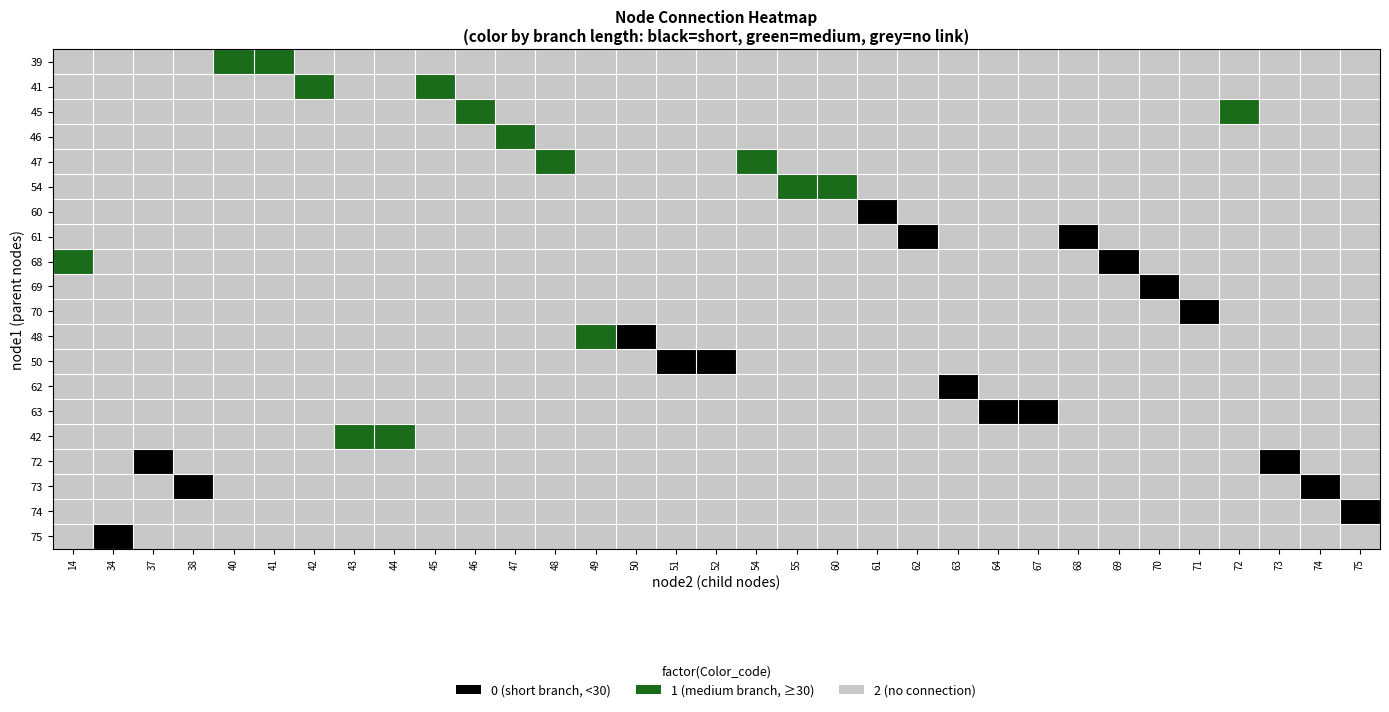

Reading left to right, transcribe all the data shown in this chart.

39: 14=2	34=2	37=2	38=2	40=1	41=1	42=2	43=2	44=2	45=2	46=2	47=2	48=2	49=2	50=2	51=2	52=2	54=2	55=2	60=2	61=2	62=2	63=2	64=2	67=2	68=2	69=2	70=2	71=2	72=2	73=2	74=2	75=2
41: 14=2	34=2	37=2	38=2	40=2	41=2	42=1	43=2	44=2	45=1	46=2	47=2	48=2	49=2	50=2	51=2	52=2	54=2	55=2	60=2	61=2	62=2	63=2	64=2	67=2	68=2	69=2	70=2	71=2	72=2	73=2	74=2	75=2
45: 14=2	34=2	37=2	38=2	40=2	41=2	42=2	43=2	44=2	45=2	46=1	47=2	48=2	49=2	50=2	51=2	52=2	54=2	55=2	60=2	61=2	62=2	63=2	64=2	67=2	68=2	69=2	70=2	71=2	72=1	73=2	74=2	75=2
46: 14=2	34=2	37=2	38=2	40=2	41=2	42=2	43=2	44=2	45=2	46=2	47=1	48=2	49=2	50=2	51=2	52=2	54=2	55=2	60=2	61=2	62=2	63=2	64=2	67=2	68=2	69=2	70=2	71=2	72=2	73=2	74=2	75=2
47: 14=2	34=2	37=2	38=2	40=2	41=2	42=2	43=2	44=2	45=2	46=2	47=2	48=1	49=2	50=2	51=2	52=2	54=1	55=2	60=2	61=2	62=2	63=2	64=2	67=2	68=2	69=2	70=2	71=2	72=2	73=2	74=2	75=2
54: 14=2	34=2	37=2	38=2	40=2	41=2	42=2	43=2	44=2	45=2	46=2	47=2	48=2	49=2	50=2	51=2	52=2	54=2	55=1	60=1	61=2	62=2	63=2	64=2	67=2	68=2	69=2	70=2	71=2	72=2	73=2	74=2	75=2
60: 14=2	34=2	37=2	38=2	40=2	41=2	42=2	43=2	44=2	45=2	46=2	47=2	48=2	49=2	50=2	51=2	52=2	54=2	55=2	60=2	61=0	62=2	63=2	64=2	67=2	68=2	69=2	70=2	71=2	72=2	73=2	74=2	75=2
61: 14=2	34=2	37=2	38=2	40=2	41=2	42=2	43=2	44=2	45=2	46=2	47=2	48=2	49=2	50=2	51=2	52=2	54=2	55=2	60=2	61=2	62=0	63=2	64=2	67=2	68=0	69=2	70=2	71=2	72=2	73=2	74=2	75=2
68: 14=1	34=2	37=2	38=2	40=2	41=2	42=2	43=2	44=2	45=2	46=2	47=2	48=2	49=2	50=2	51=2	52=2	54=2	55=2	60=2	61=2	62=2	63=2	64=2	67=2	68=2	69=0	70=2	71=2	72=2	73=2	74=2	75=2
69: 14=2	34=2	37=2	38=2	40=2	41=2	42=2	43=2	44=2	45=2	46=2	47=2	48=2	49=2	50=2	51=2	52=2	54=2	55=2	60=2	61=2	62=2	63=2	64=2	67=2	68=2	69=2	70=0	71=2	72=2	73=2	74=2	75=2
70: 14=2	34=2	37=2	38=2	40=2	41=2	42=2	43=2	44=2	45=2	46=2	47=2	48=2	49=2	50=2	51=2	52=2	54=2	55=2	60=2	61=2	62=2	63=2	64=2	67=2	68=2	69=2	70=2	71=0	72=2	73=2	74=2	75=2
48: 14=2	34=2	37=2	38=2	40=2	41=2	42=2	43=2	44=2	45=2	46=2	47=2	48=2	49=1	50=0	51=2	52=2	54=2	55=2	60=2	61=2	62=2	63=2	64=2	67=2	68=2	69=2	70=2	71=2	72=2	73=2	74=2	75=2
50: 14=2	34=2	37=2	38=2	40=2	41=2	42=2	43=2	44=2	45=2	46=2	47=2	48=2	49=2	50=2	51=0	52=0	54=2	55=2	60=2	61=2	62=2	63=2	64=2	67=2	68=2	69=2	70=2	71=2	72=2	73=2	74=2	75=2
62: 14=2	34=2	37=2	38=2	40=2	41=2	42=2	43=2	44=2	45=2	46=2	47=2	48=2	49=2	50=2	51=2	52=2	54=2	55=2	60=2	61=2	62=2	63=0	64=2	67=2	68=2	69=2	70=2	71=2	72=2	73=2	74=2	75=2
63: 14=2	34=2	37=2	38=2	40=2	41=2	42=2	43=2	44=2	45=2	46=2	47=2	48=2	49=2	50=2	51=2	52=2	54=2	55=2	60=2	61=2	62=2	63=2	64=0	67=0	68=2	69=2	70=2	71=2	72=2	73=2	74=2	75=2
42: 14=2	34=2	37=2	38=2	40=2	41=2	42=2	43=1	44=1	45=2	46=2	47=2	48=2	49=2	50=2	51=2	52=2	54=2	55=2	60=2	61=2	62=2	63=2	64=2	67=2	68=2	69=2	70=2	71=2	72=2	73=2	74=2	75=2
72: 14=2	34=2	37=0	38=2	40=2	41=2	42=2	43=2	44=2	45=2	46=2	47=2	48=2	49=2	50=2	51=2	52=2	54=2	55=2	60=2	61=2	62=2	63=2	64=2	67=2	68=2	69=2	70=2	71=2	72=2	73=0	74=2	75=2
73: 14=2	34=2	37=2	38=0	40=2	41=2	42=2	43=2	44=2	45=2	46=2	47=2	48=2	49=2	50=2	51=2	52=2	54=2	55=2	60=2	61=2	62=2	63=2	64=2	67=2	68=2	69=2	70=2	71=2	72=2	73=2	74=0	75=2
74: 14=2	34=2	37=2	38=2	40=2	41=2	42=2	43=2	44=2	45=2	46=2	47=2	48=2	49=2	50=2	51=2	52=2	54=2	55=2	60=2	61=2	62=2	63=2	64=2	67=2	68=2	69=2	70=2	71=2	72=2	73=2	74=2	75=0
75: 14=2	34=0	37=2	38=2	40=2	41=2	42=2	43=2	44=2	45=2	46=2	47=2	48=2	49=2	50=2	51=2	52=2	54=2	55=2	60=2	61=2	62=2	63=2	64=2	67=2	68=2	69=2	70=2	71=2	72=2	73=2	74=2	75=2